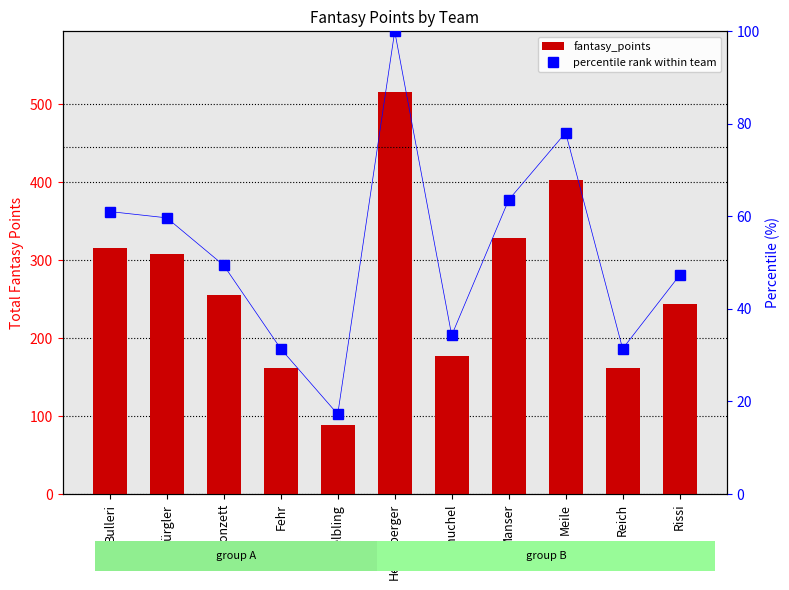

List the labels in order of percentile rank within team value, smallest first.

Helbling, Fehr, Reich, Knuchel, Rissi, Conzett, Bürgler, Bulleri, Manser, Meile, Helfenberger